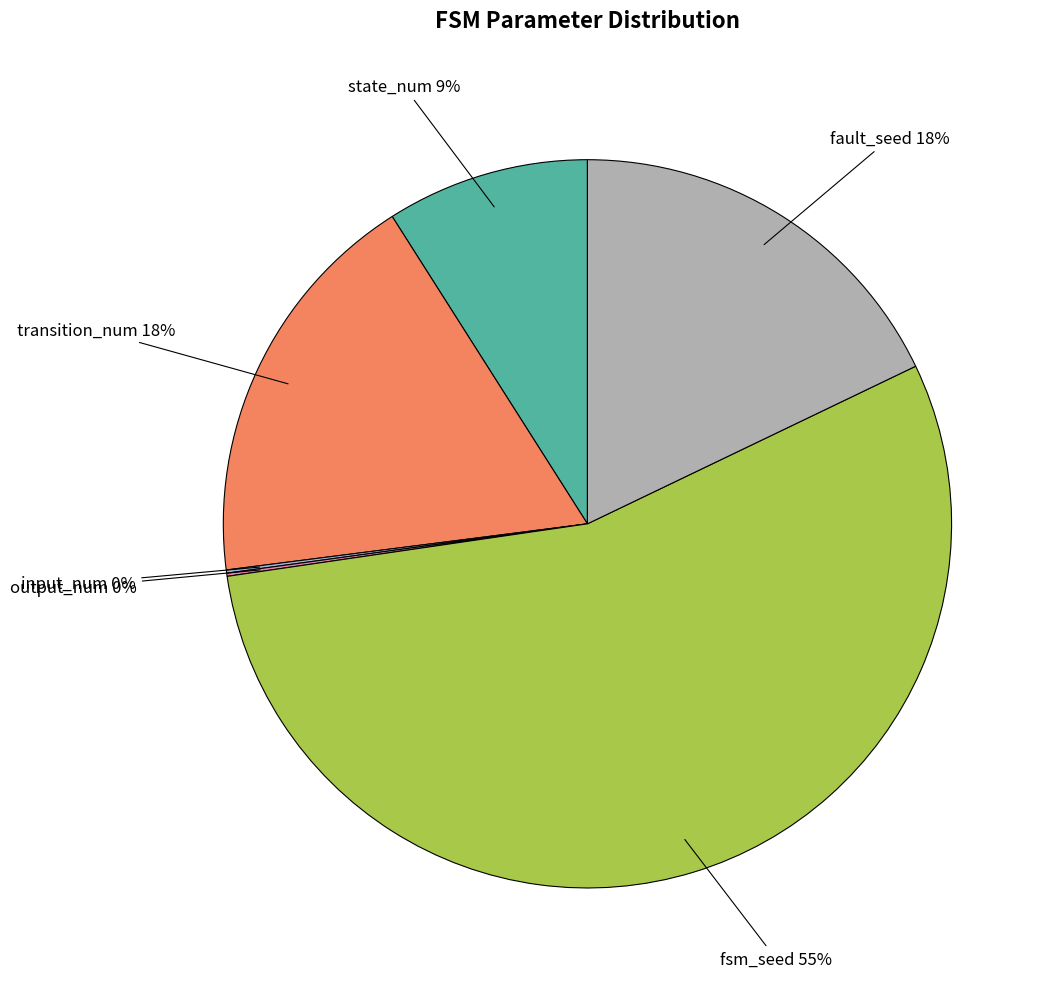

What is the largest slice in the pie chart?

fsm_seed